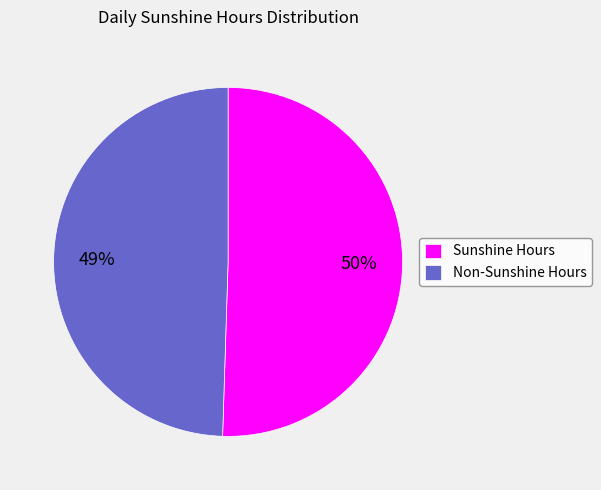

Do Non-Sunshine Hours and Sunshine Hours together represent more than half of the pie?

Yes